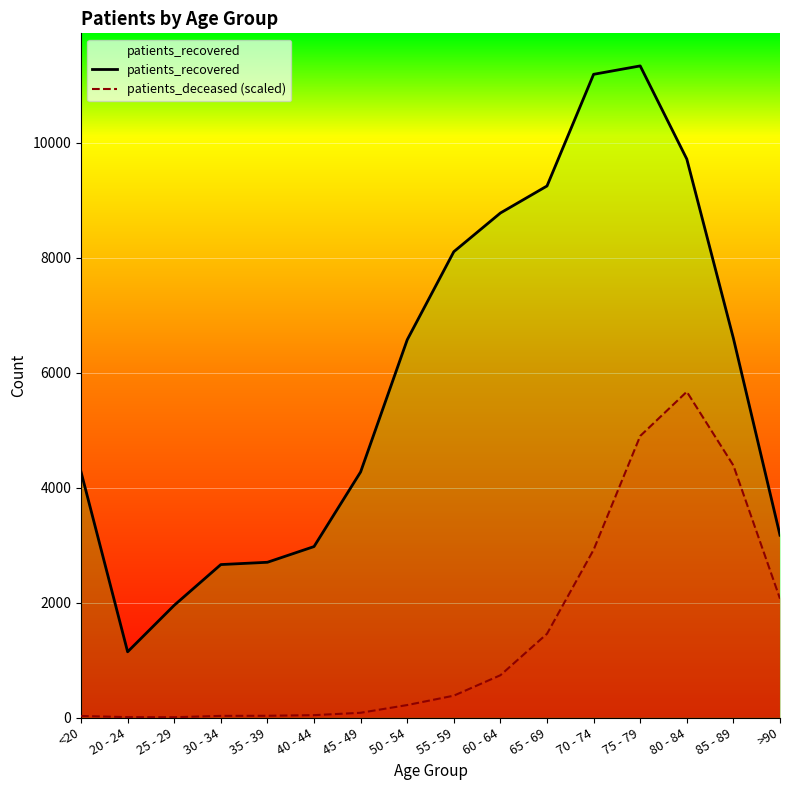

True or false: patients_deceased (scaled) and patients_recovered cross at least once.

False